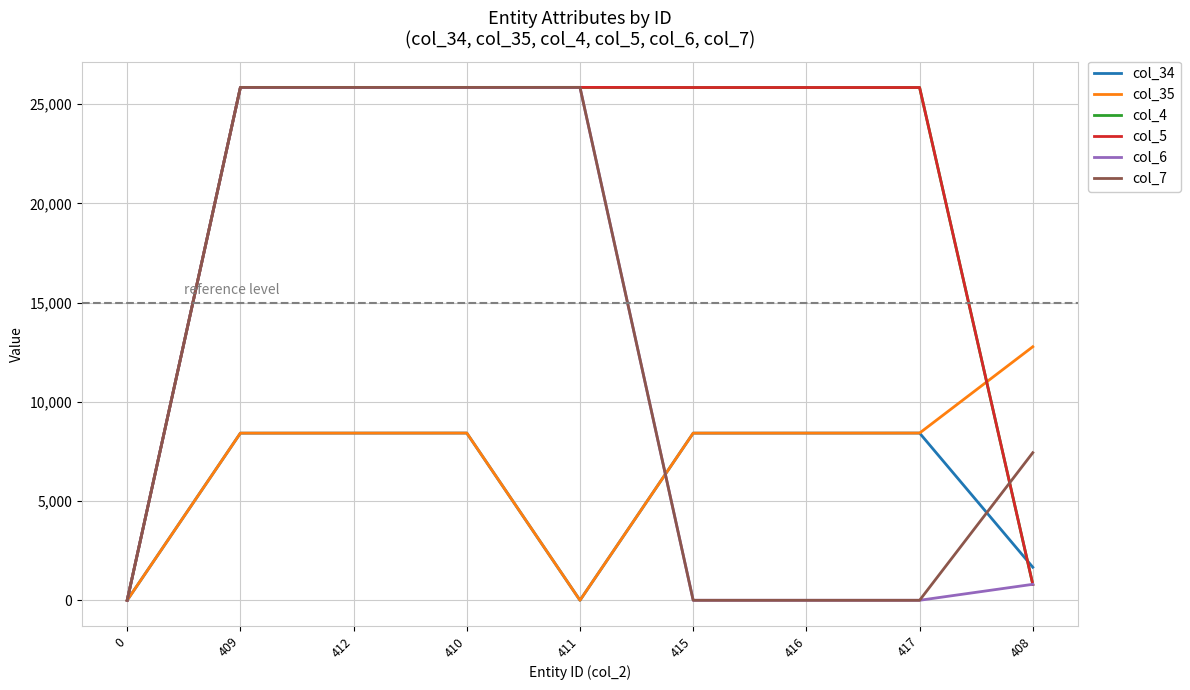

Is it true that col_5 equals 25849 at 411?

True